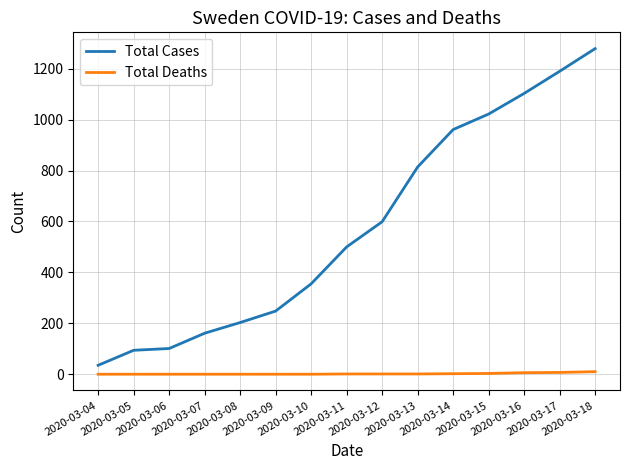

What is the highest value of the Total Cases series?

1279